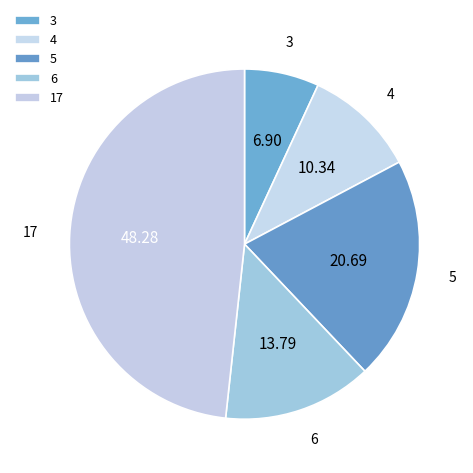

Rank the categories by value from lowest to highest.

3, 4, 6, 5, 17